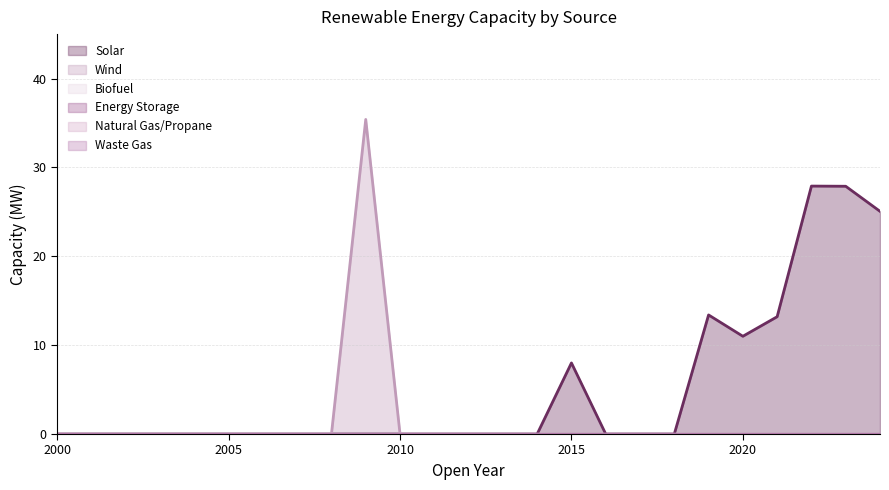

Reading left to right, what are all the values shown in this chart?

Solar: 0.0	0.0	0.0	0.0	0.0	0.0	0.0	0.0	0.0	0.0	0.0	0.0	0.0	0.0	0.0	8.0	0.0	0.0	0.0	13.4	11.0	13.2	27.9	27.9	25.1
Wind: 0.0	0.0	0.0	0.0	0.0	0.0	0.0	0.0	0.0	35.4	0.0	0.0	0.0	0.0	0.0	0.0	0.0	0.0	0.0	0.0	0.0	0.0	0.0	0.0	0.0
Biofuel: 0.0	0.0	0.0	0.0	0.0	0.0	0.0	0.0	0.0	0.0	0.0	0.0	0.0	0.0	0.0	0.0	0.0	0.0	0.0	0.0	0.0	0.0	0.0	0.0	0.0
Energy Storage: 0.0	0.0	0.0	0.0	0.0	0.0	0.0	0.0	0.0	0.0	0.0	0.0	0.0	0.0	0.0	0.0	0.0	0.0	0.0	0.0	0.0	0.0	0.0	0.0	0.0
Natural Gas/Propane: 0.0	0.0	0.0	0.0	0.0	0.0	0.0	0.0	0.0	0.0	0.0	0.0	0.0	0.0	0.0	0.0	0.0	0.0	0.0	0.0	0.0	0.0	0.0	0.0	0.0
Waste Gas: 0.0	0.0	0.0	0.0	0.0	0.0	0.0	0.0	0.0	0.0	0.0	0.0	0.0	0.0	0.0	0.0	0.0	0.0	0.0	0.0	0.0	0.0	0.0	0.0	0.0